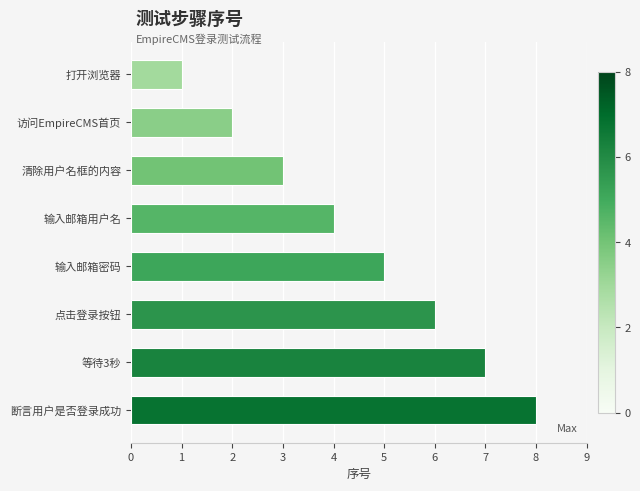

How many bars are there in total?

8